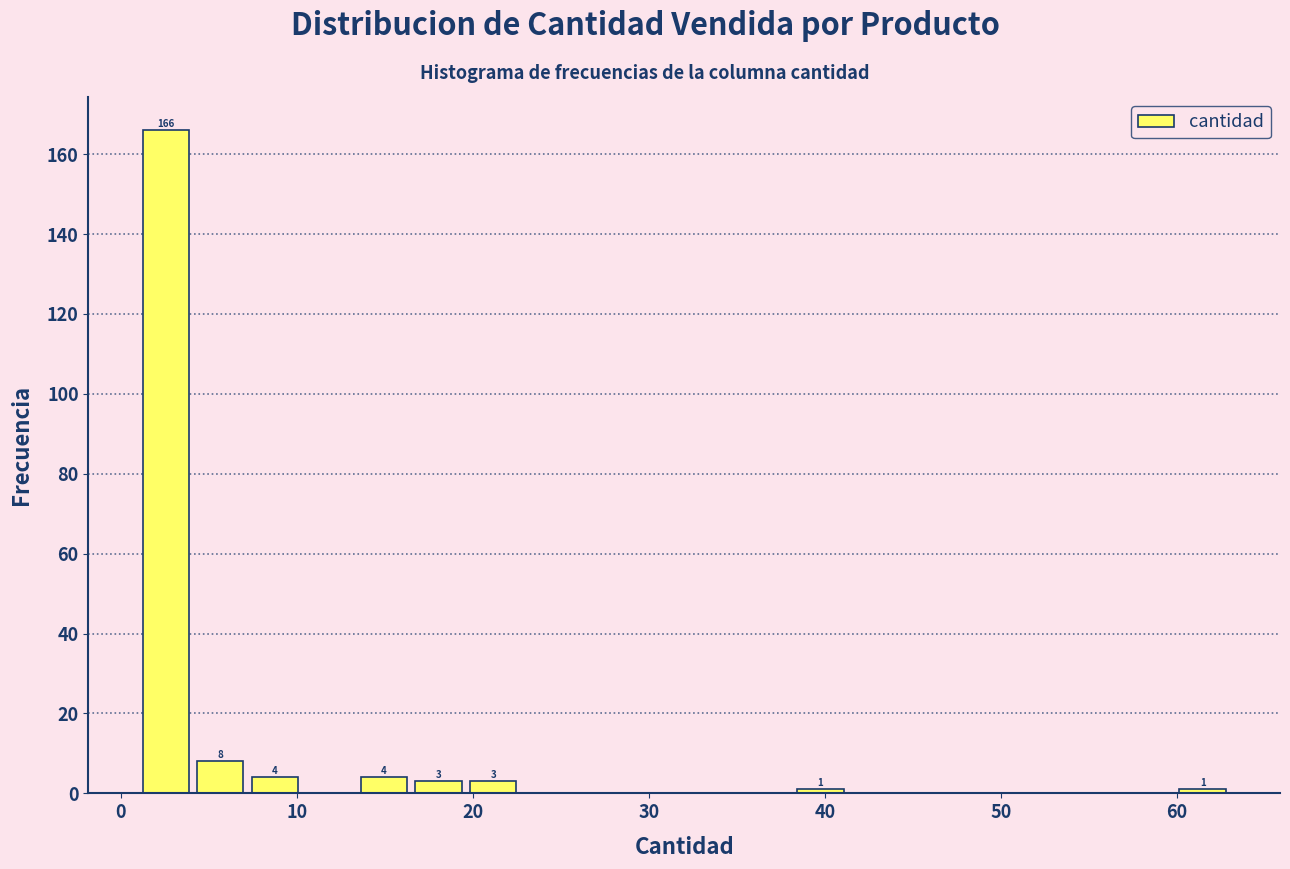

Around what value on the x-axis is the tallest bar? Give the approximate position of its centre, as read against the axis.

3